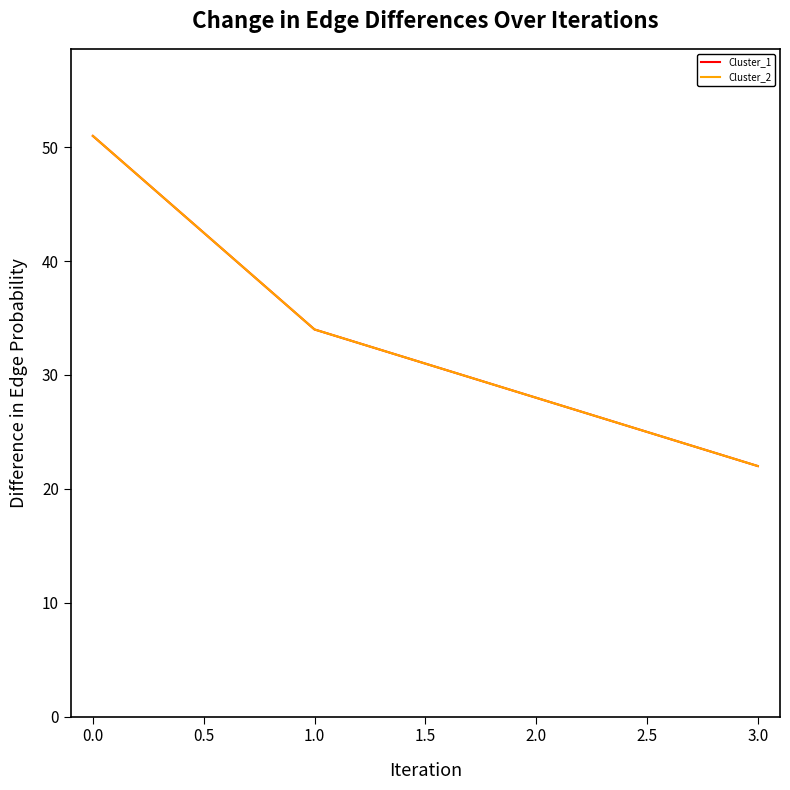

Does the chart display data point markers on the line(s)?

No